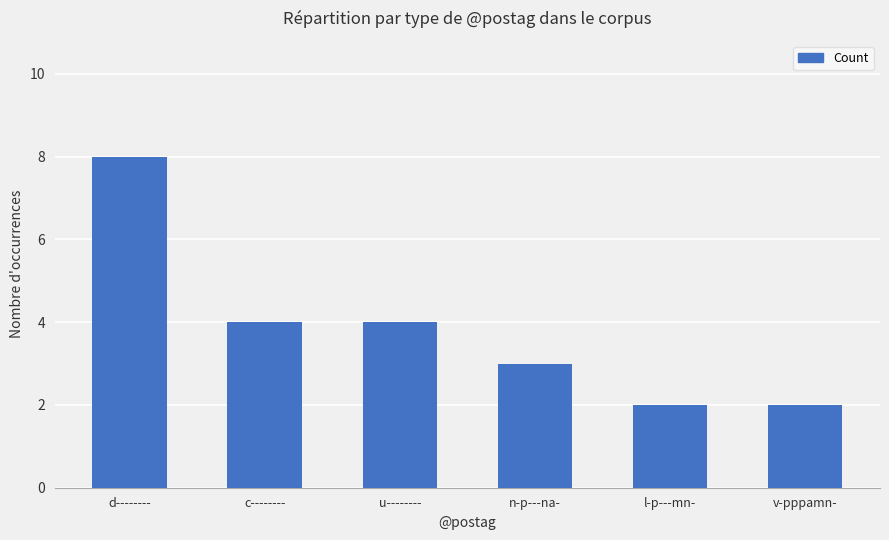

What is the difference between the values at n-p---na- and d--------?

5